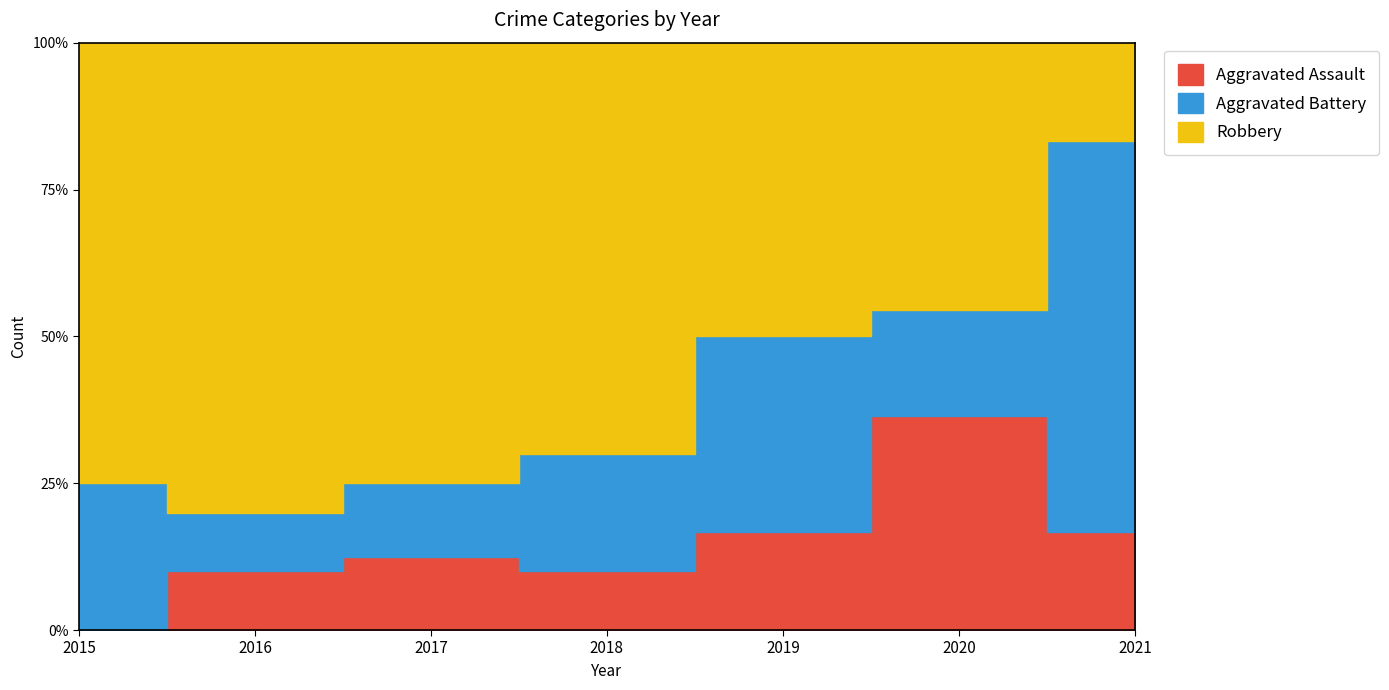

How many Robbery values are between 3 and 7?

5